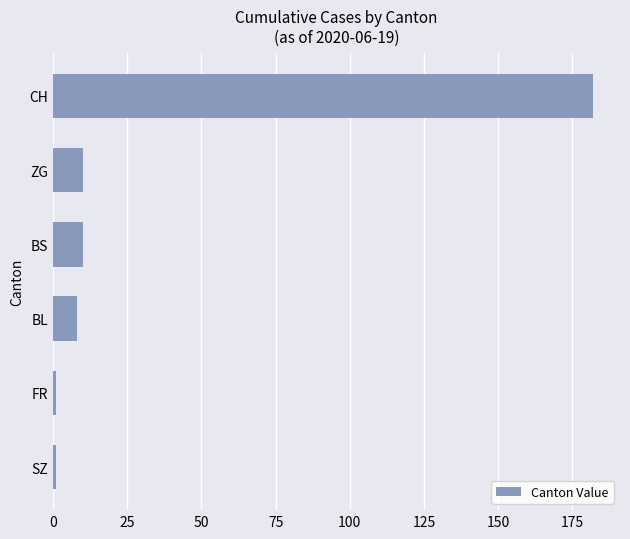

Between SZ and BS, which is larger?

BS